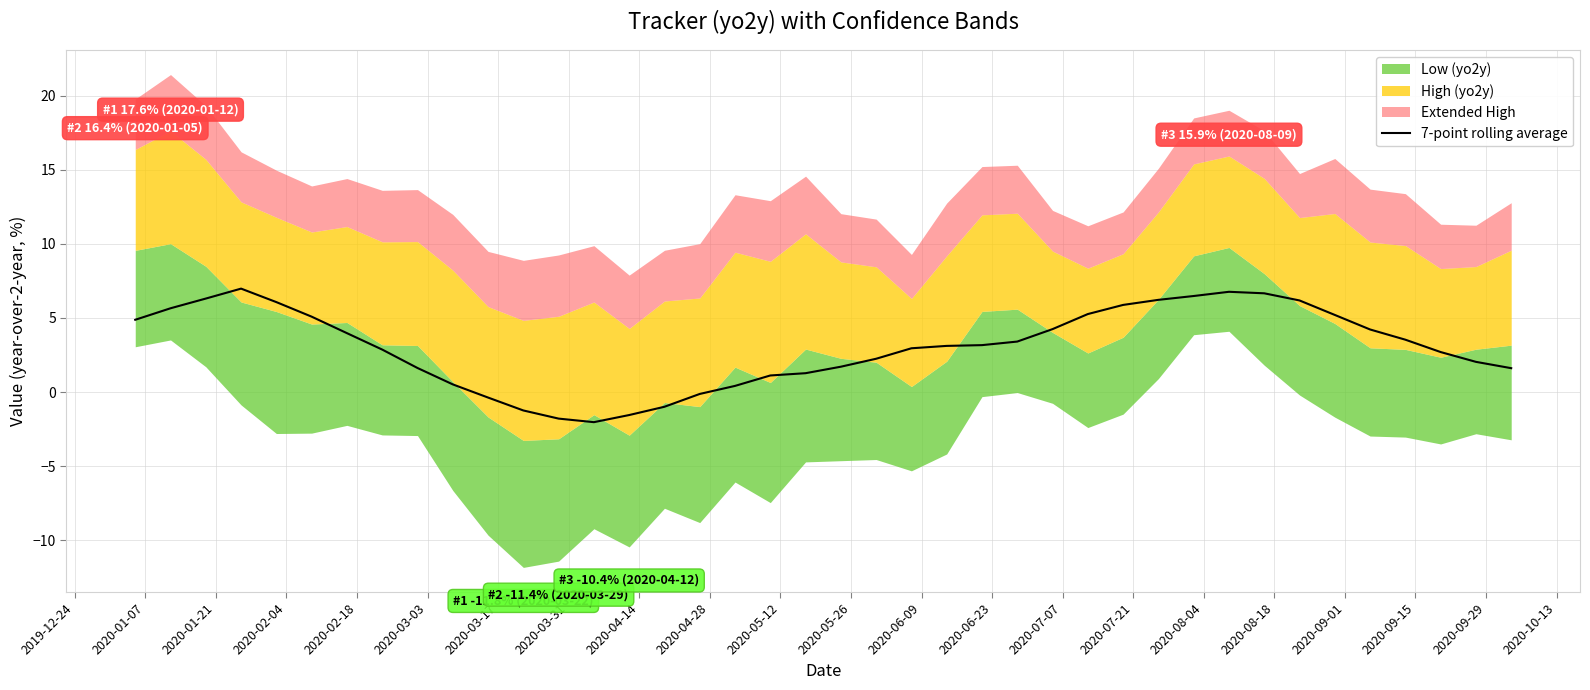

Reading left to right, what are all the values shown in this chart?

4.9	5.7	6.3	7.0	6.1	5.1	4.0	2.9	1.6	0.5	-0.4	-1.2	-1.8	-2.0	-1.5	-1.0	-0.1	0.4	1.1	1.3	1.7	2.2	3.0	3.1	3.2	3.4	4.2	5.3	5.9	6.2	6.5	6.8	6.7	6.2	5.2	4.2	3.5	2.7	2.0	1.6